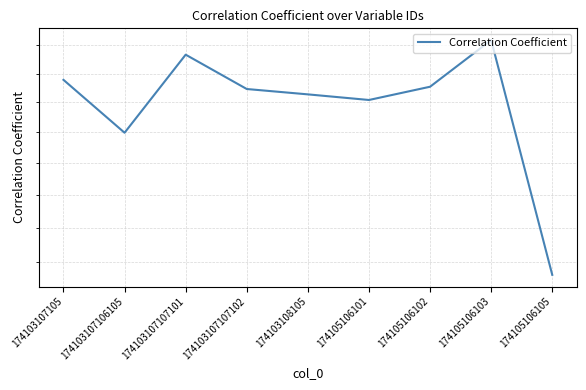

Is it true that the value at 174105106101 is 0.6?

True